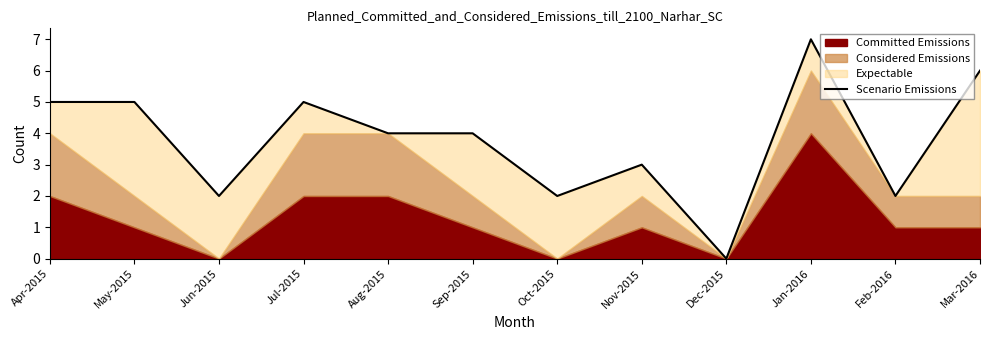

List the labels in order of value, smallest first.

Dec-2015, Jun-2015, Oct-2015, Feb-2016, Nov-2015, Aug-2015, Sep-2015, Apr-2015, May-2015, Jul-2015, Mar-2016, Jan-2016